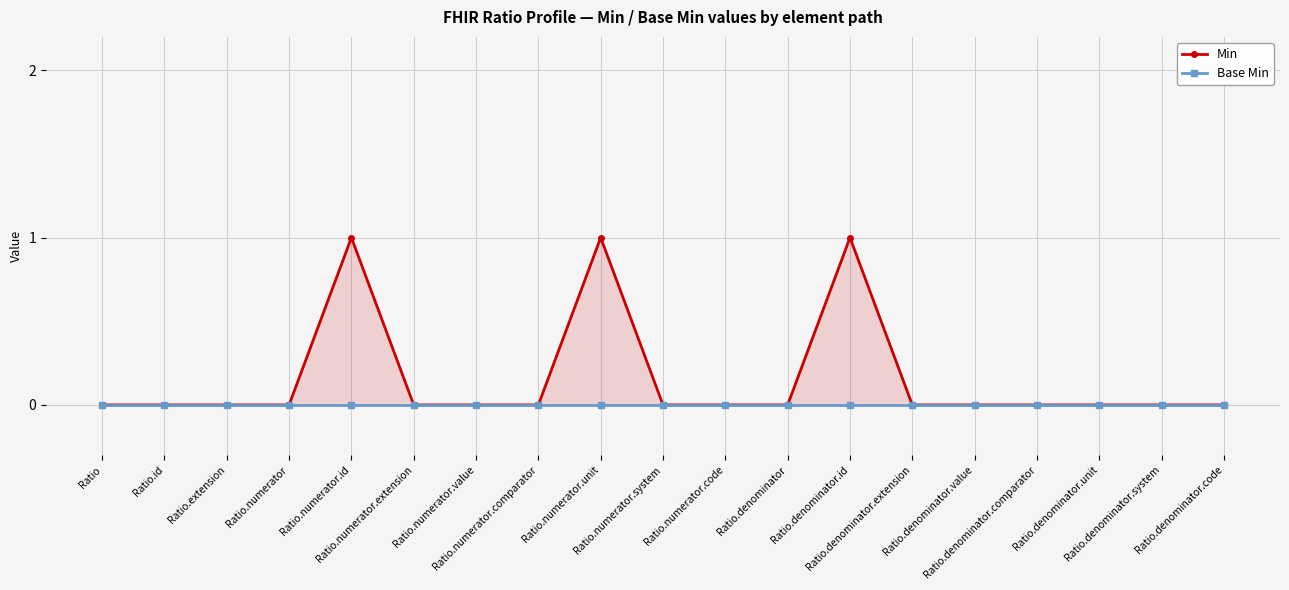

In Min, how many points are higher than both neighbors (excluding endpoints)?

3